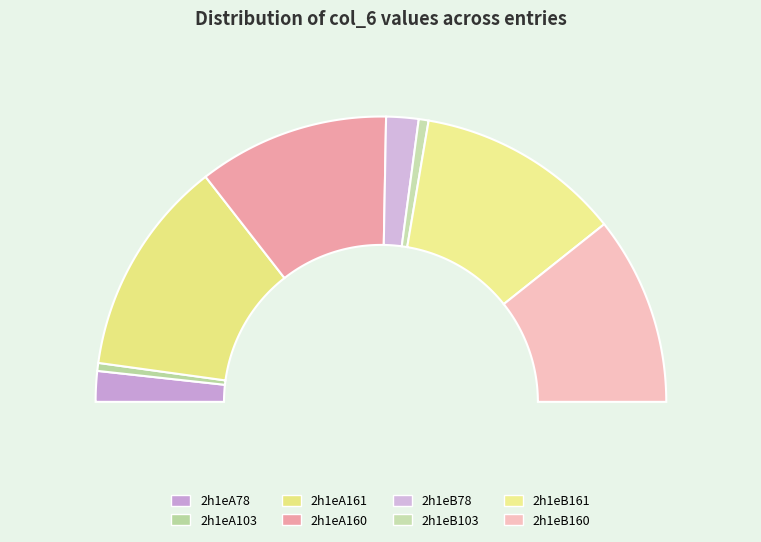

How many segments does this pie chart have?

8